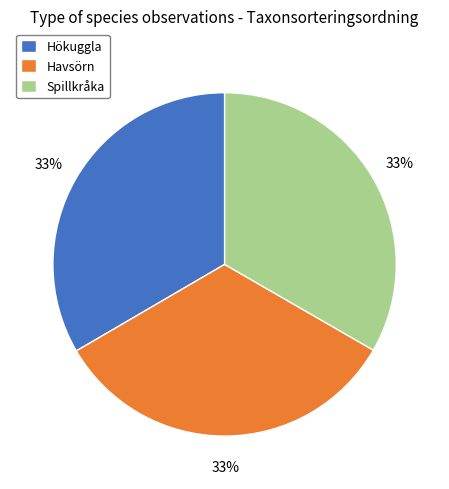

True or false: Havsörn accounts for 33% of the total.

True